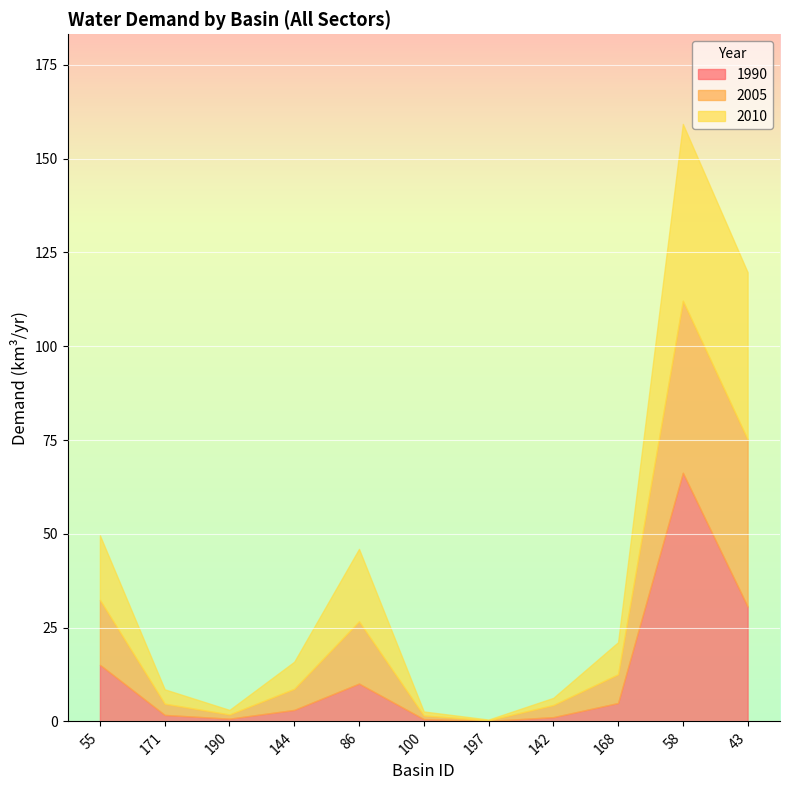

True or false: 2005 has more than 0 points higher than both neighbors.

True